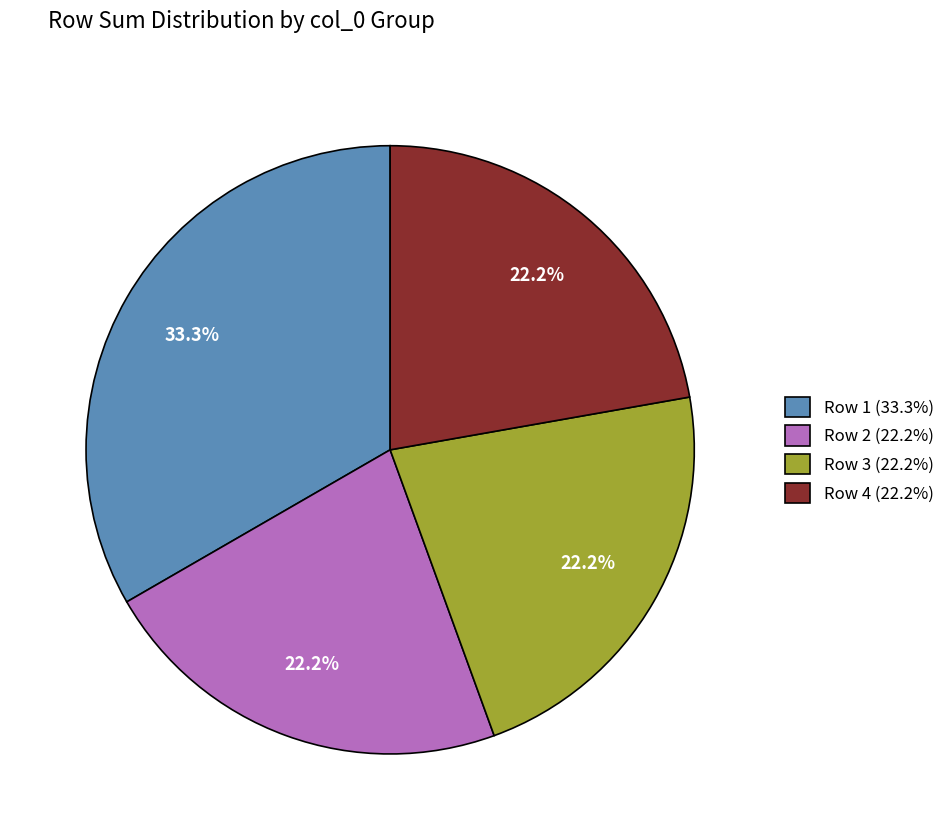

Count the number of slices in the pie.

4